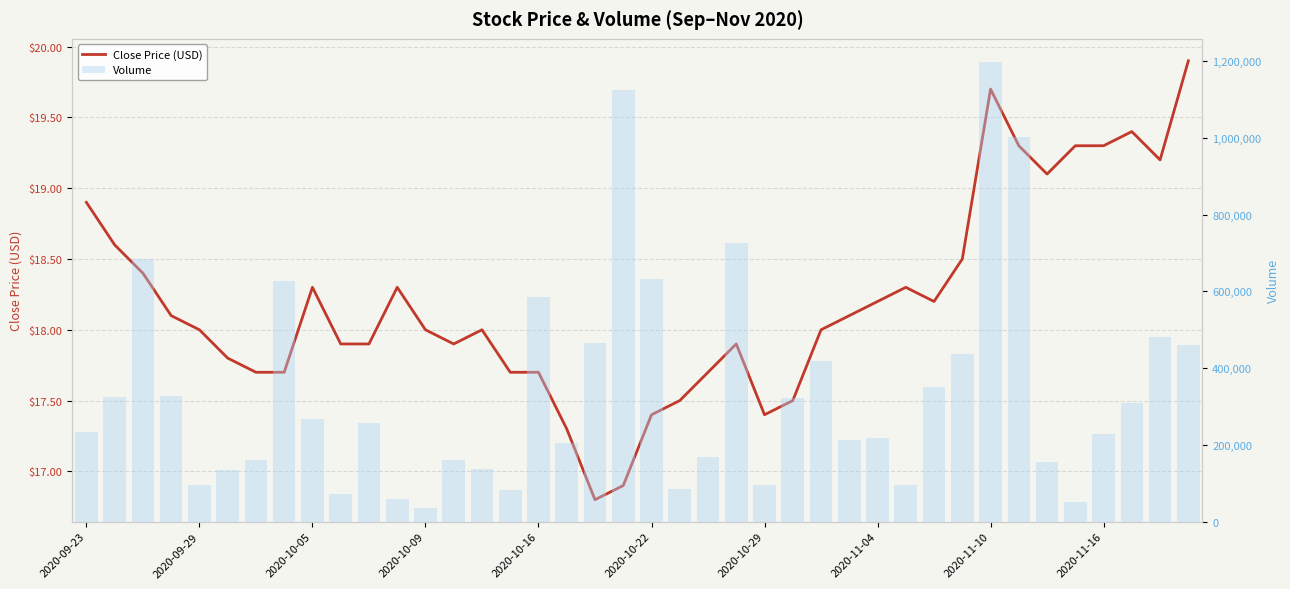

The Close Price (USD) series shows 32.3 at 11. True or false?

False